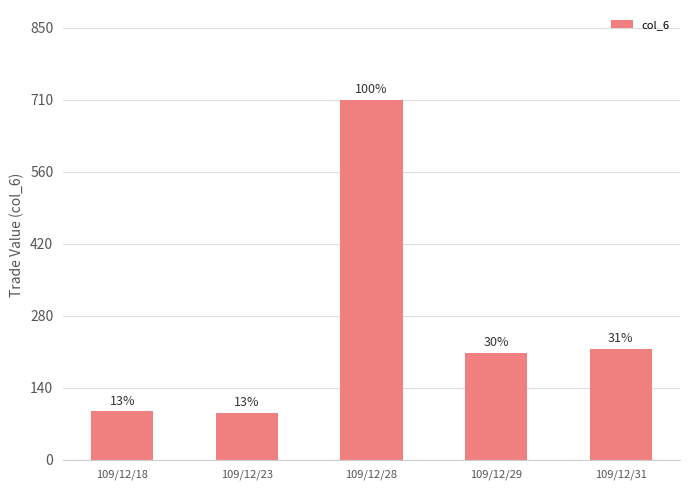

Which label corresponds to the smallest value in the chart?

109/12/23